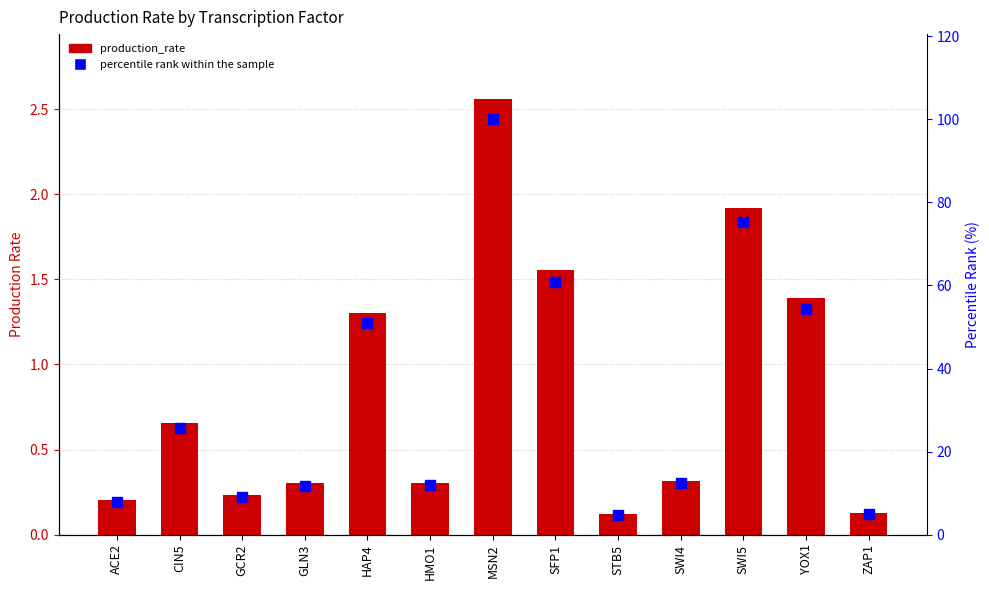

Reading left to right, transcribe all the data shown in this chart.

production_rate: 0.2	0.7	0.2	0.3	1.3	0.3	2.6	1.6	0.1	0.3	1.9	1.4	0.1
percentile rank within the sample: 7.9	25.6	9.1	11.8	50.9	12.0	100.0	60.8	4.7	12.4	75.2	54.4	5.0